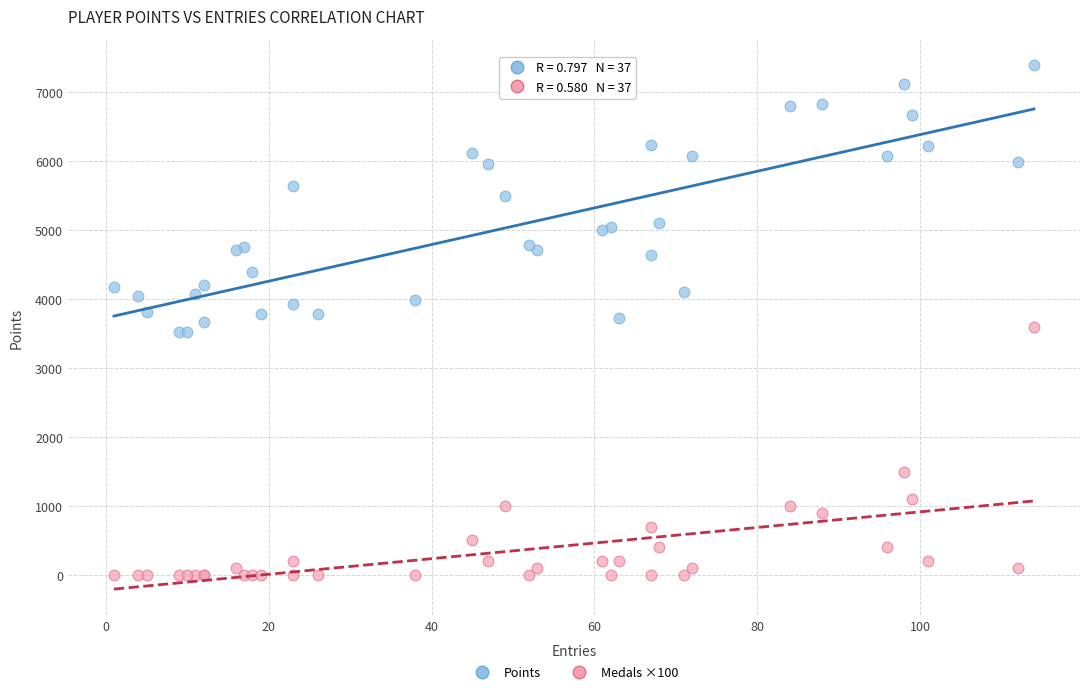

What are all the series names shown in the legend?

Points, Medals ×100